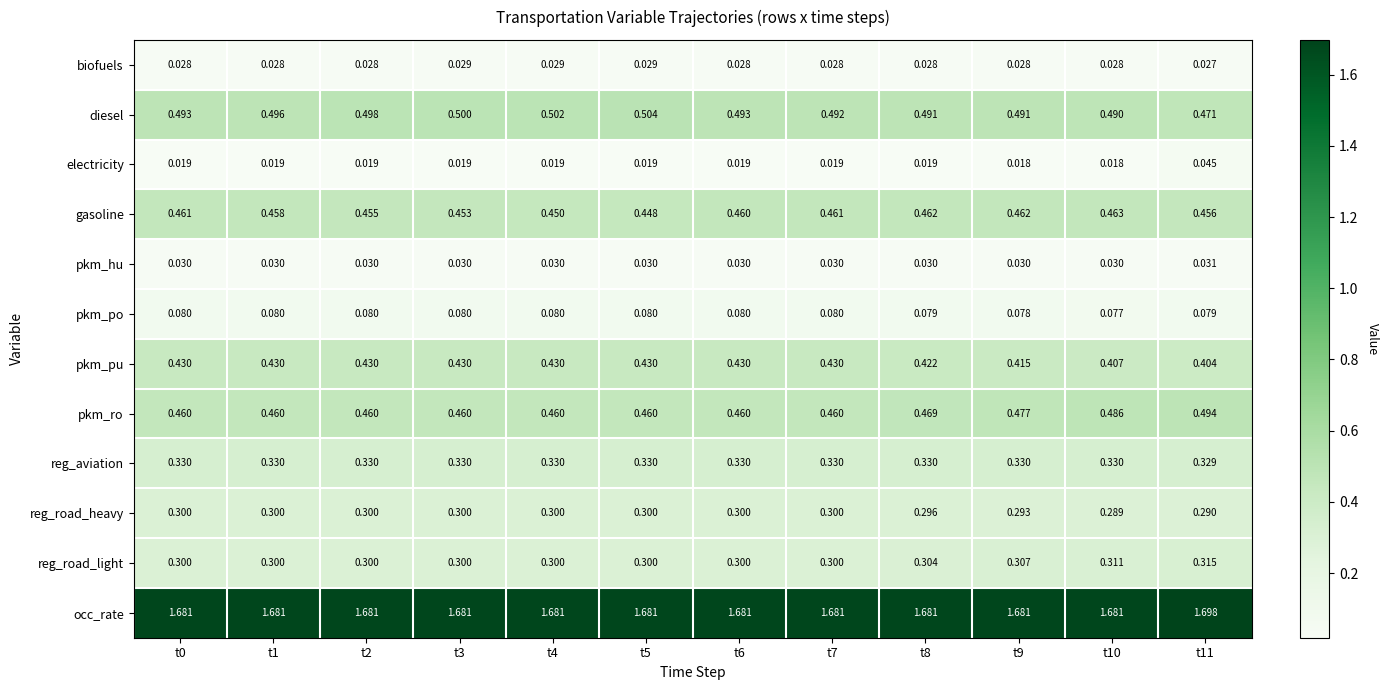

What is the total value across all series at t8?

4.6